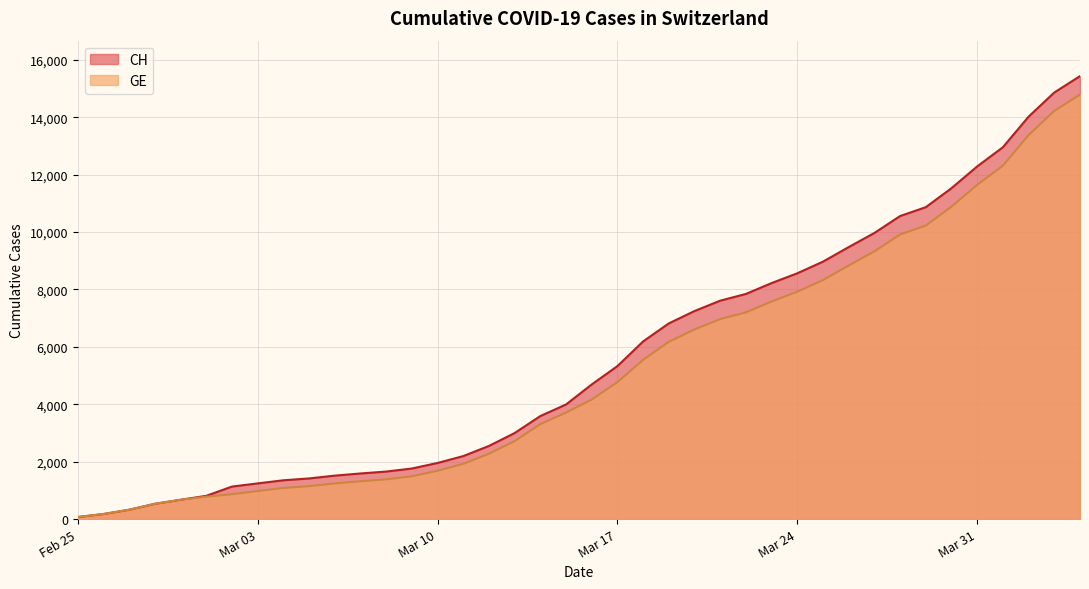

Which series has the widest spread of values?

CH